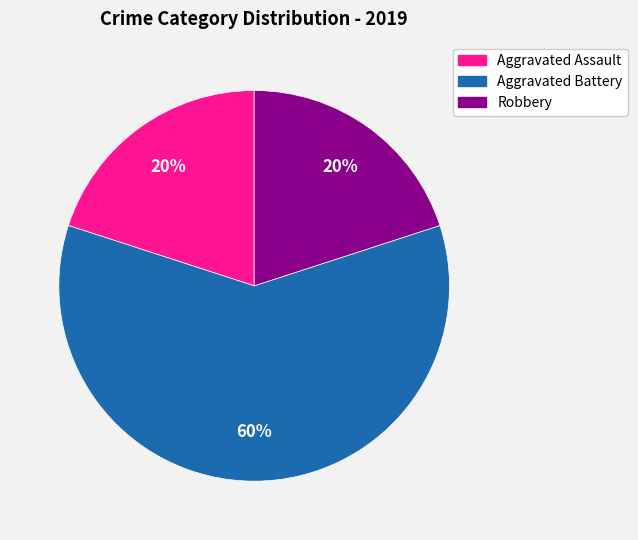

What is the majority slice?

Aggravated Battery